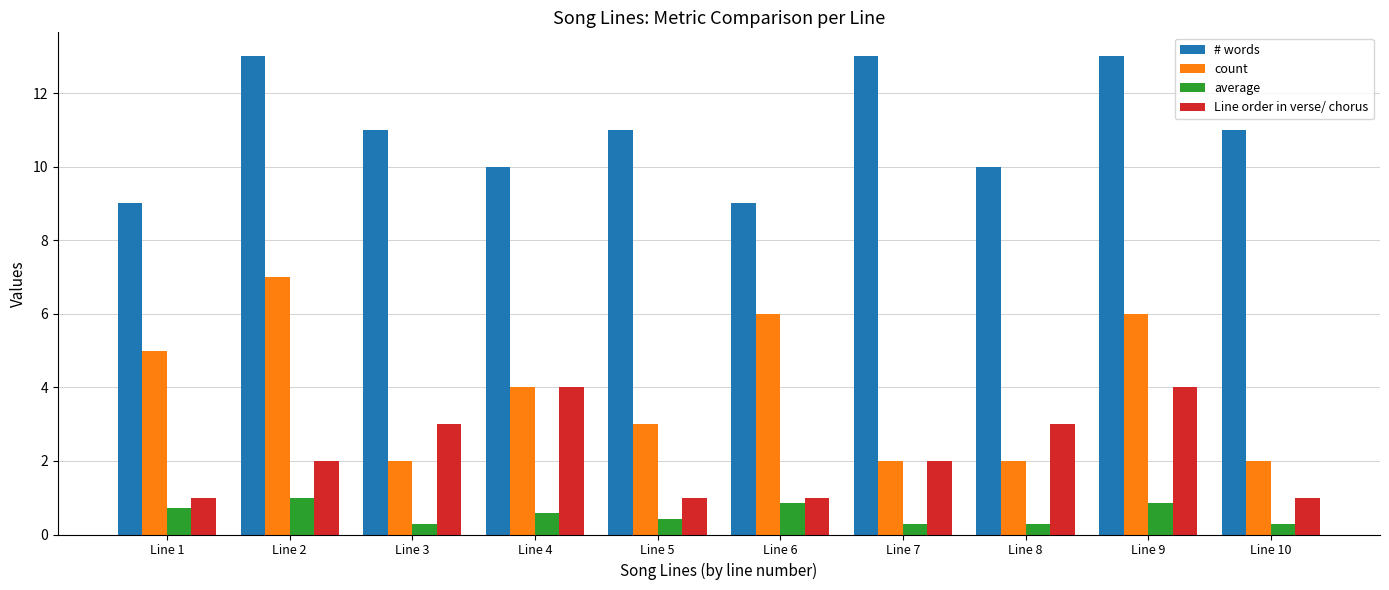

What is the total value across all series at Line 6?

16.9